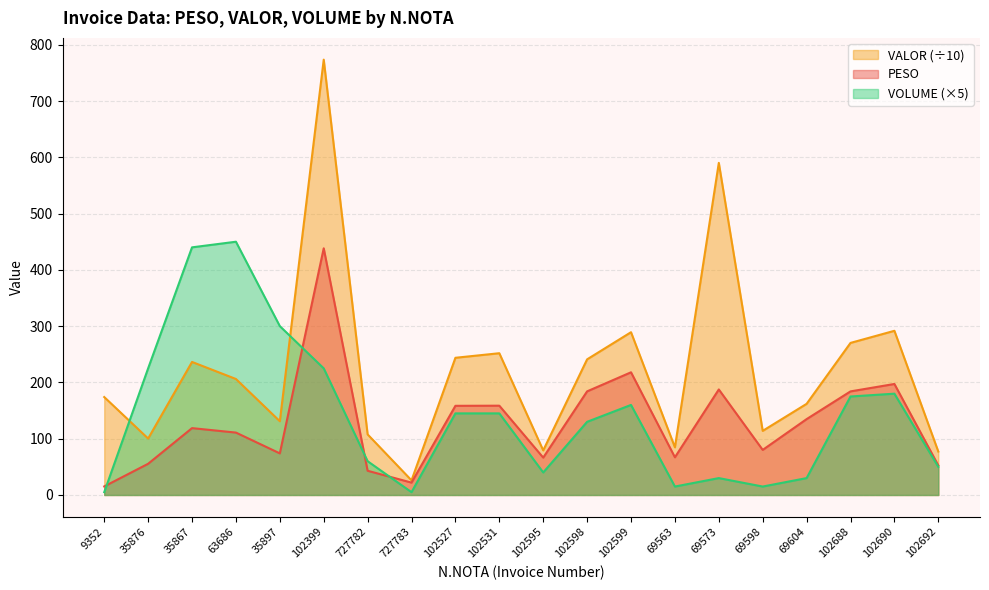

Which series changed the most between 63686 and 35897?

VOLUME (×5)